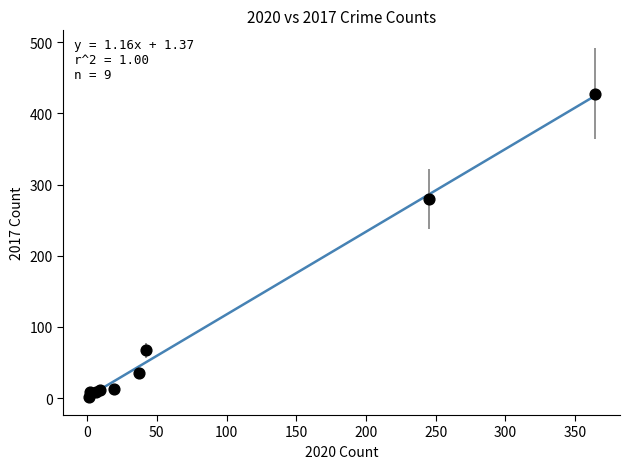

What Y value in the scatter plot is closest to 214?

280